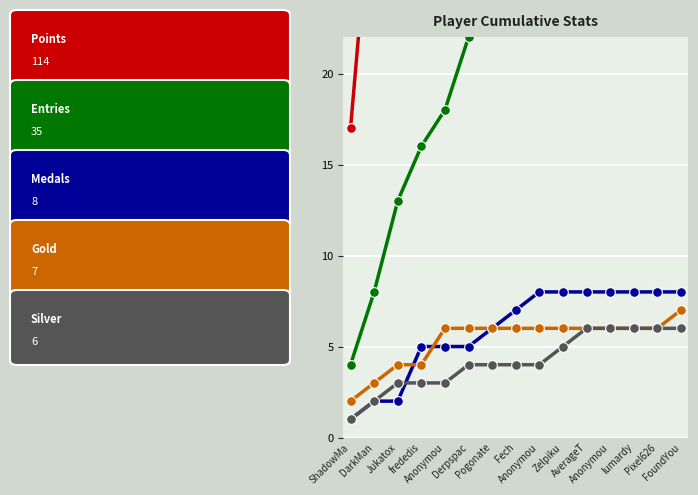

Which series changed the most between Pogonate and Pixel626?

Points